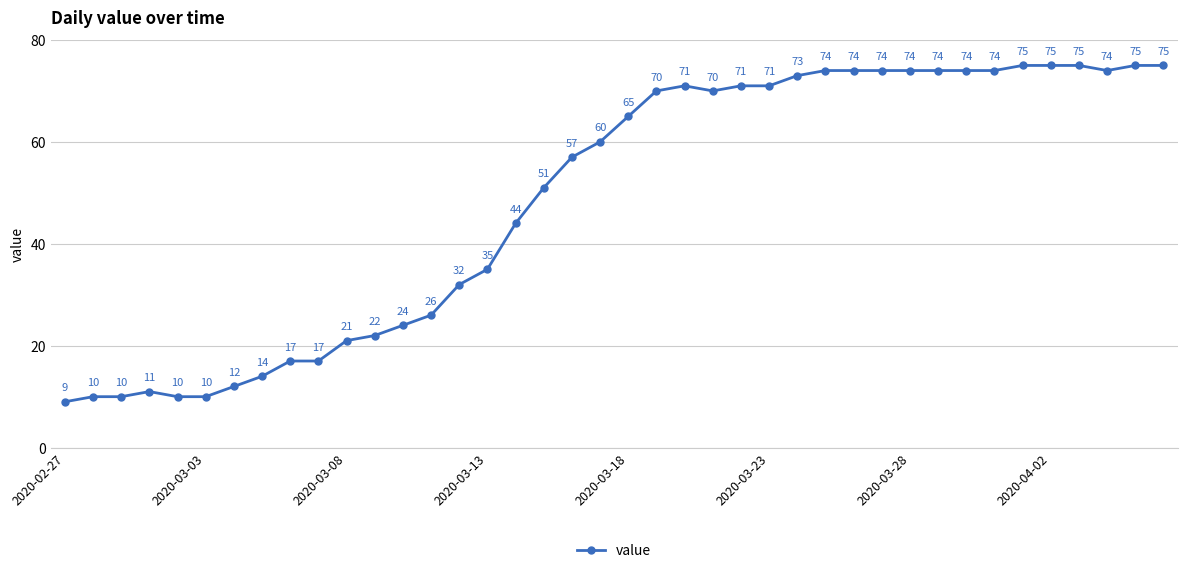

Reading left to right, transcribe all the data shown in this chart.

9	10	10	11	10	10	12	14	17	17	21	22	24	26	32	35	44	51	57	60	65	70	71	70	71	71	73	74	74	74	74	74	74	74	75	75	75	74	75	75